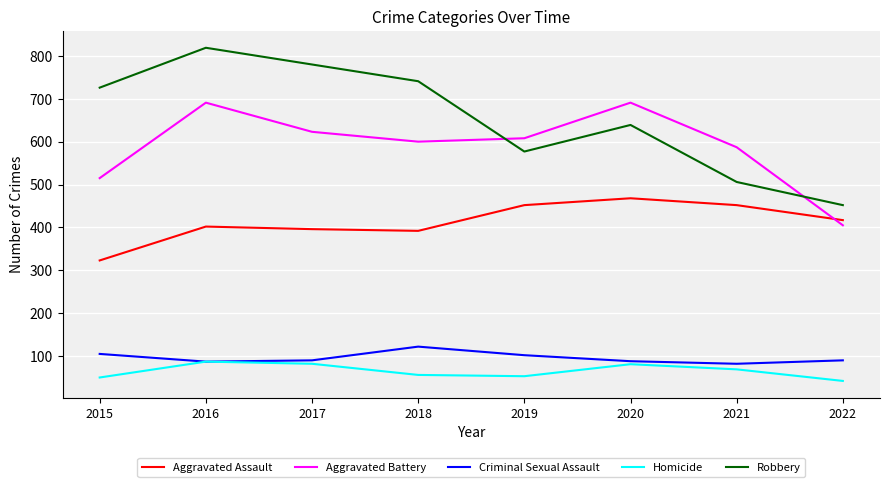

How many values in the Aggravated Battery series are below 608?

4